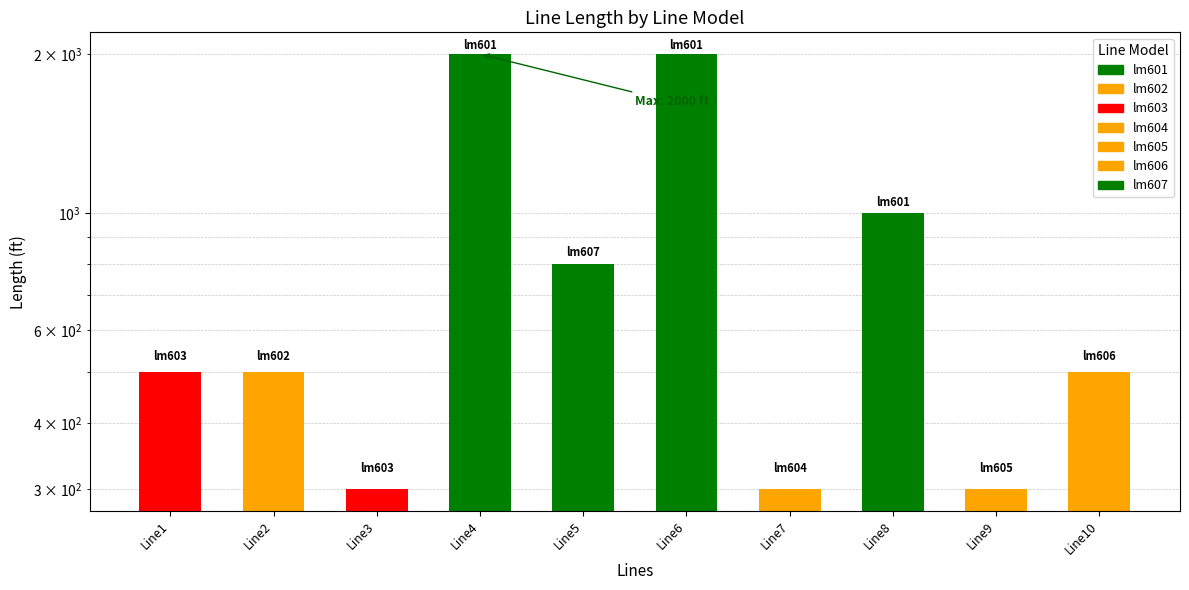

Which has a higher value, Line10 or Line2?

Line10